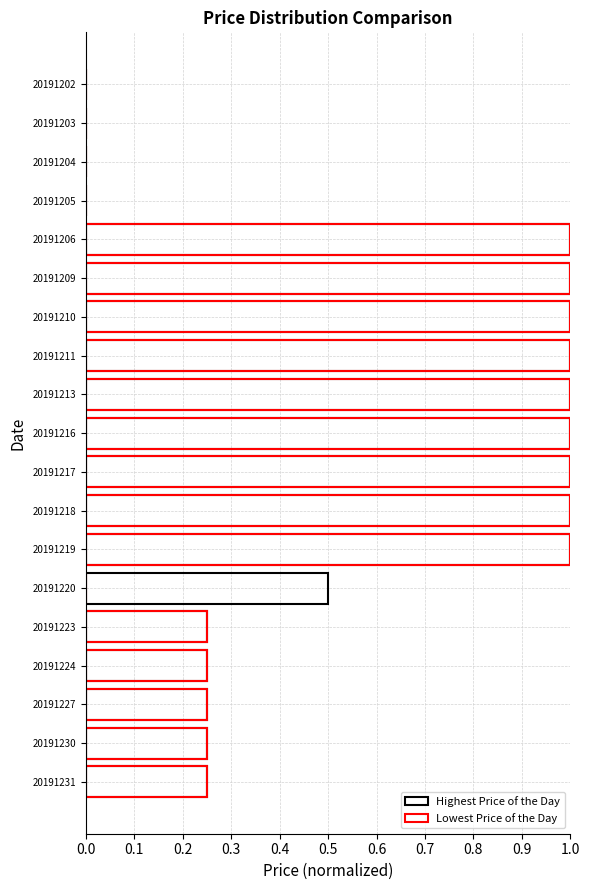

What is the total value across all series at 20191213?

2.0